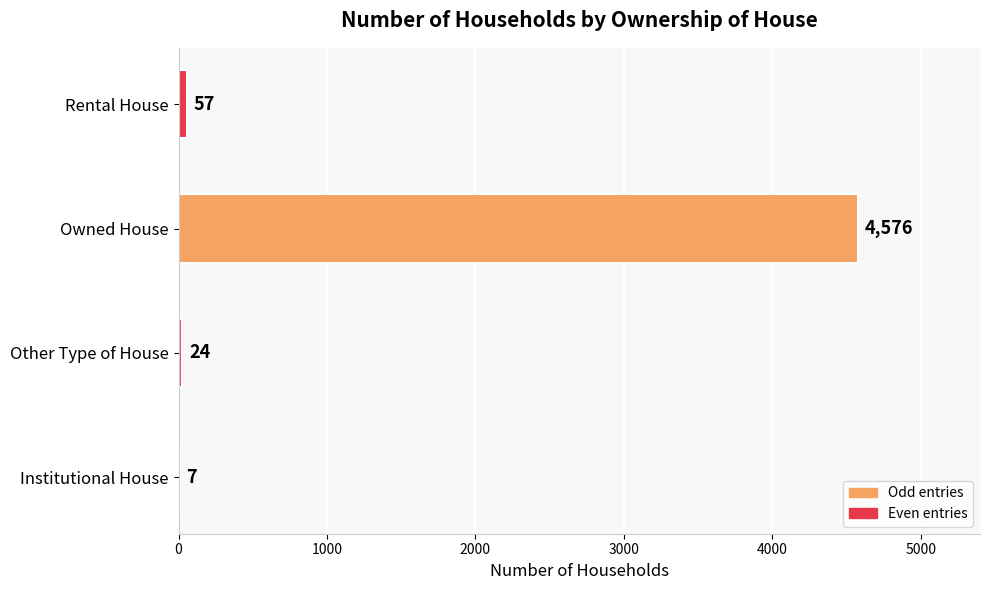

What value does the data have at Owned House, to the nearest 10?

4580